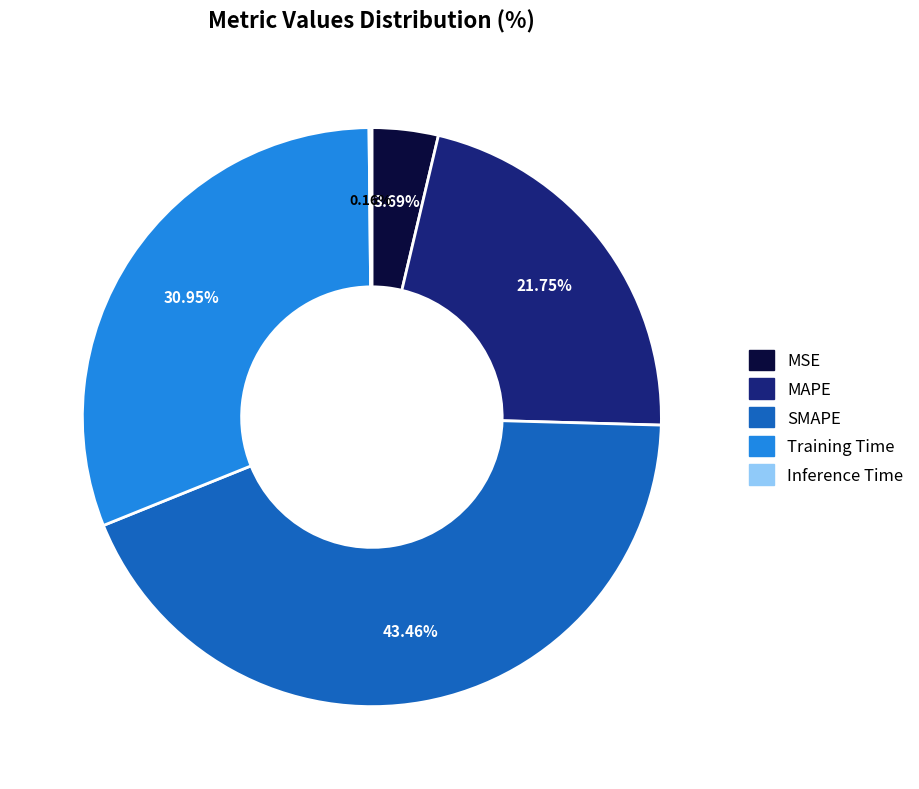

Is MAPE the majority of the pie?

No